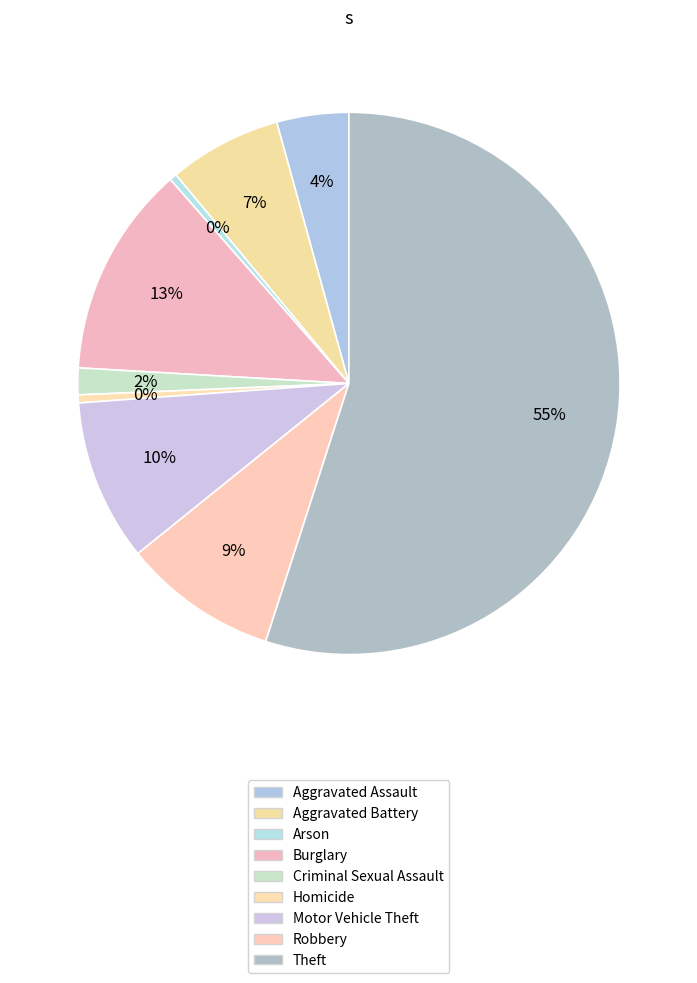

Which slice is the largest?

Theft